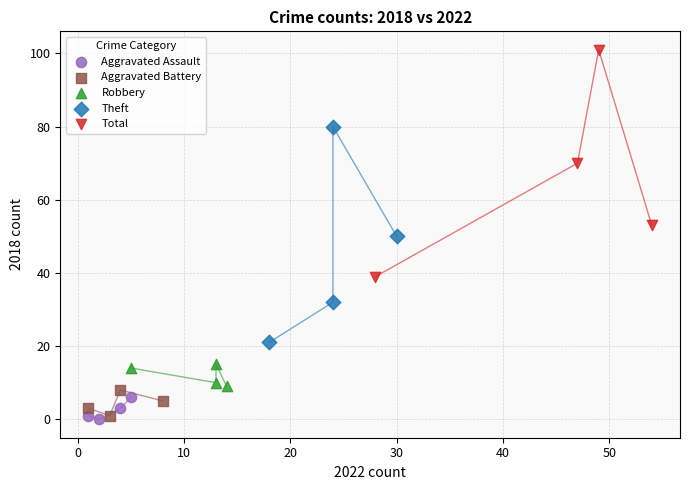

Which series reaches the minimum Y coordinate?

Aggravated Assault